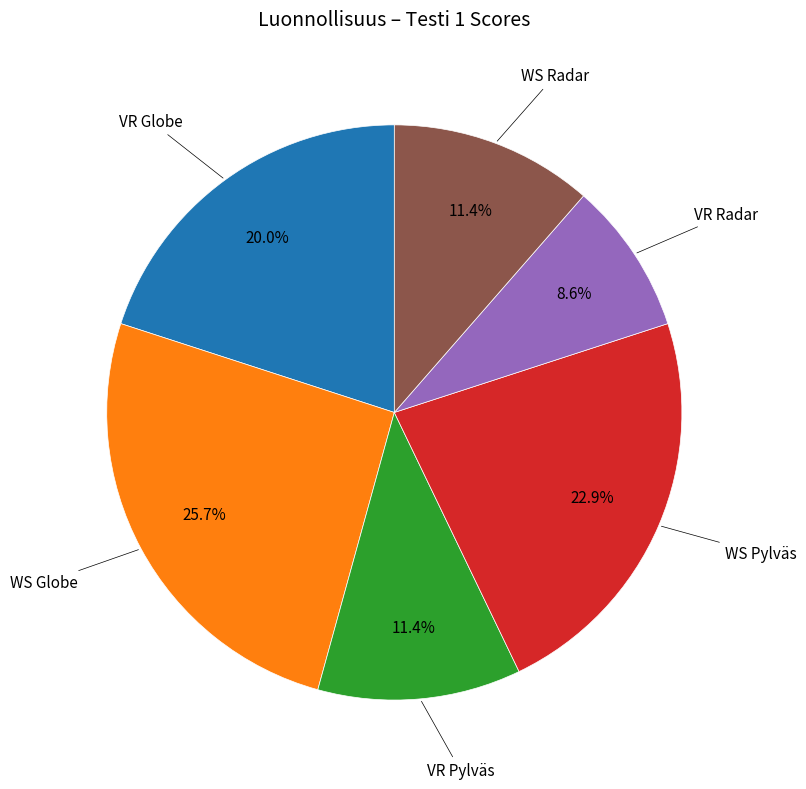

How many segments does this pie chart have?

6